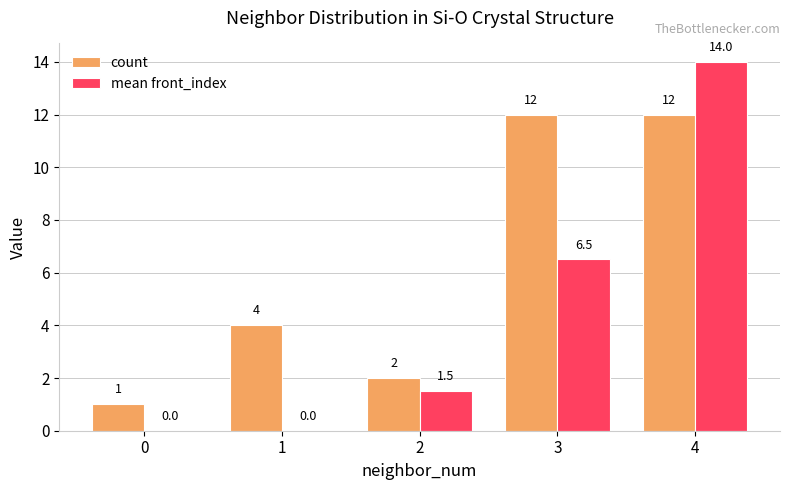

Are the bars horizontal?

No